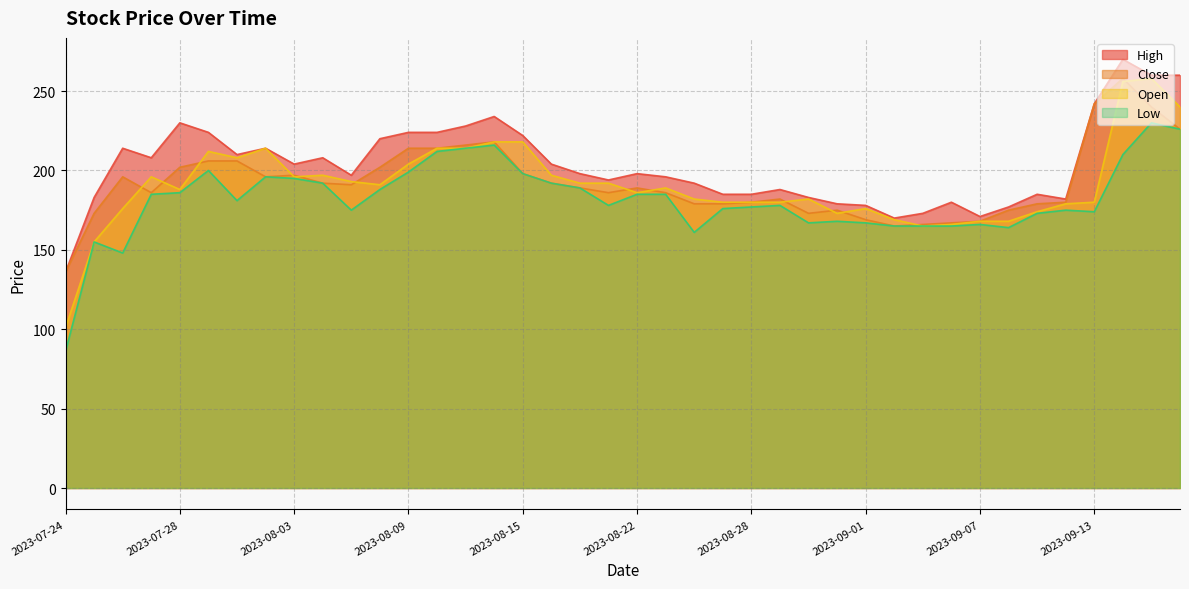

At how many categories does at least one series exceed 229?

6